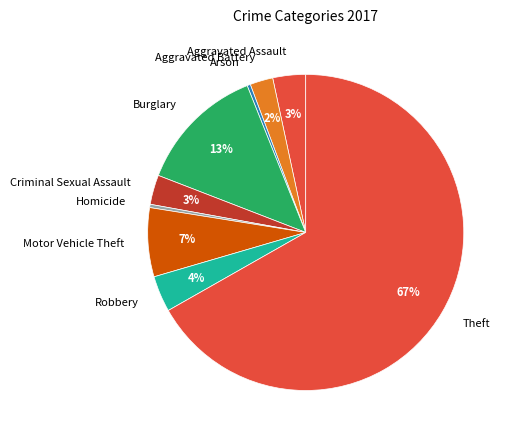

To the nearest percent, what percentage of the pie is Aggravated Battery?

2%